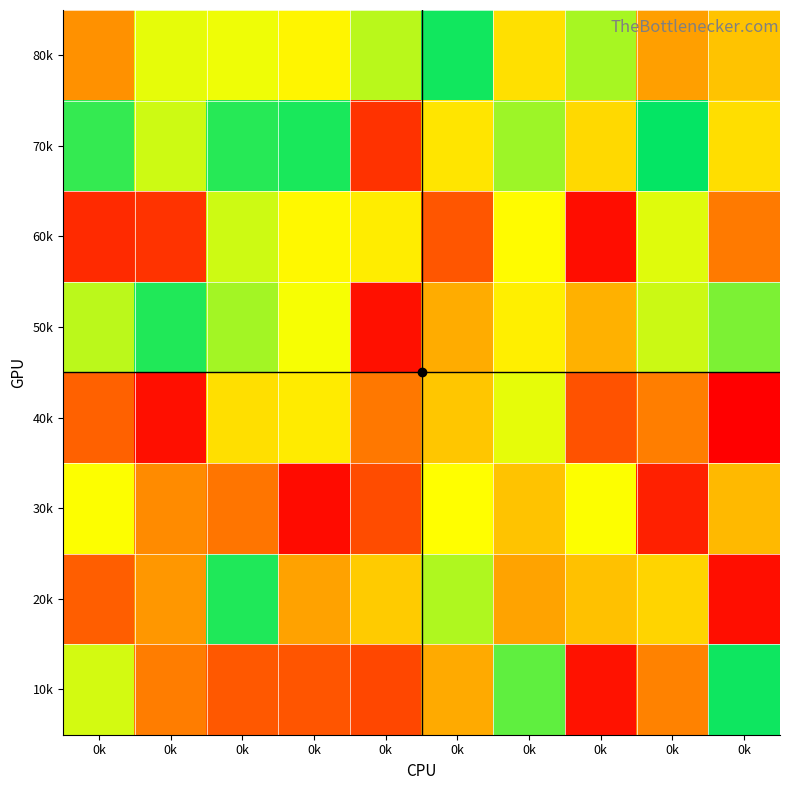

Which series has the largest range (max minus min)?

10k